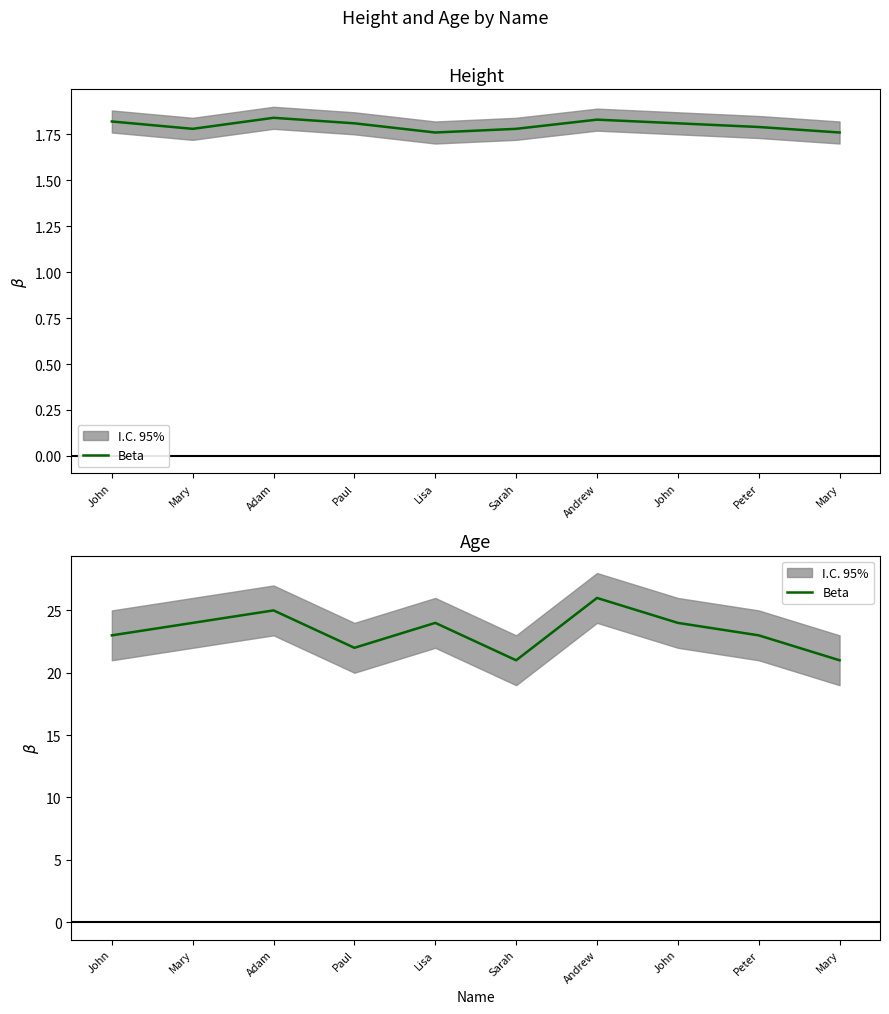

At which label is the value closest to 23?

John